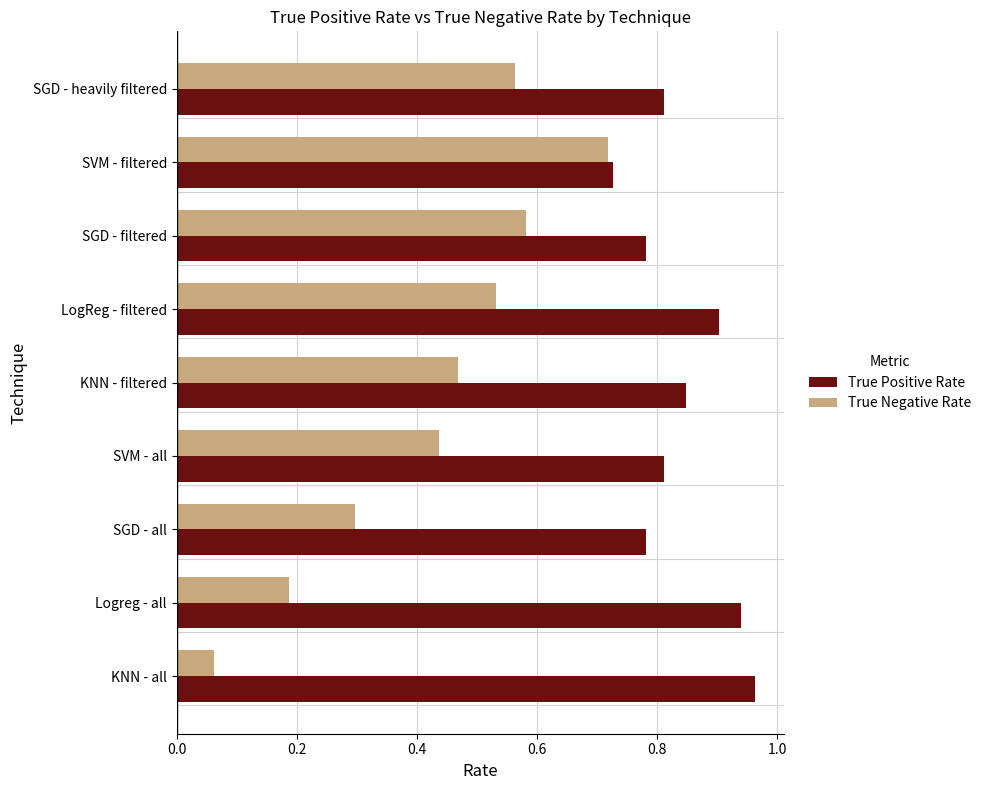

List the labels in order of True Negative Rate value, largest first.

SVM - filtered, SGD - filtered, SGD - heavily filtered, LogReg - filtered, KNN - filtered, SVM - all, SGD - all, Logreg - all, KNN - all